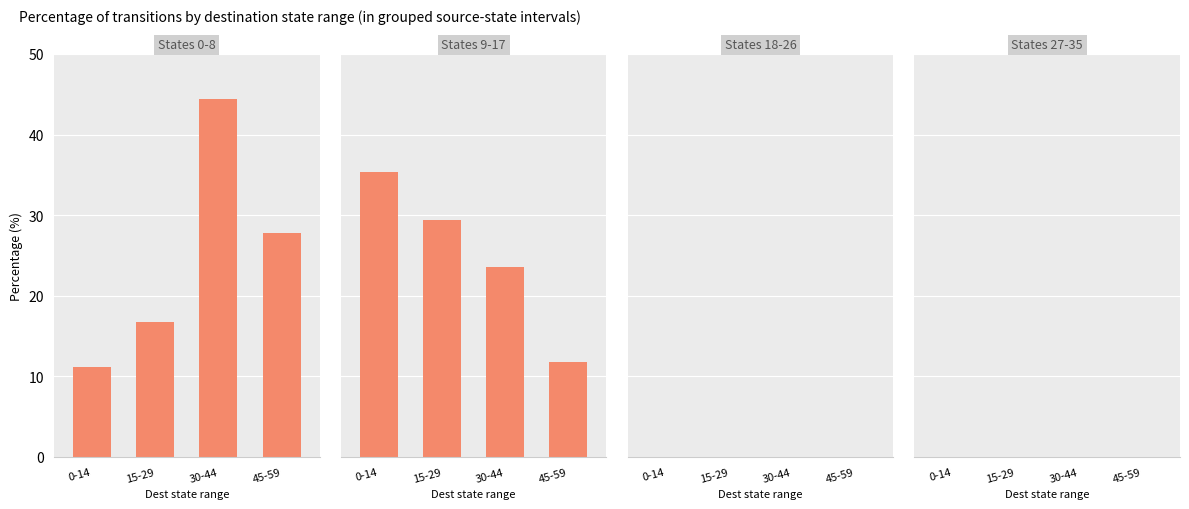

The destination_state series shows 11 at 19. True or false?

False